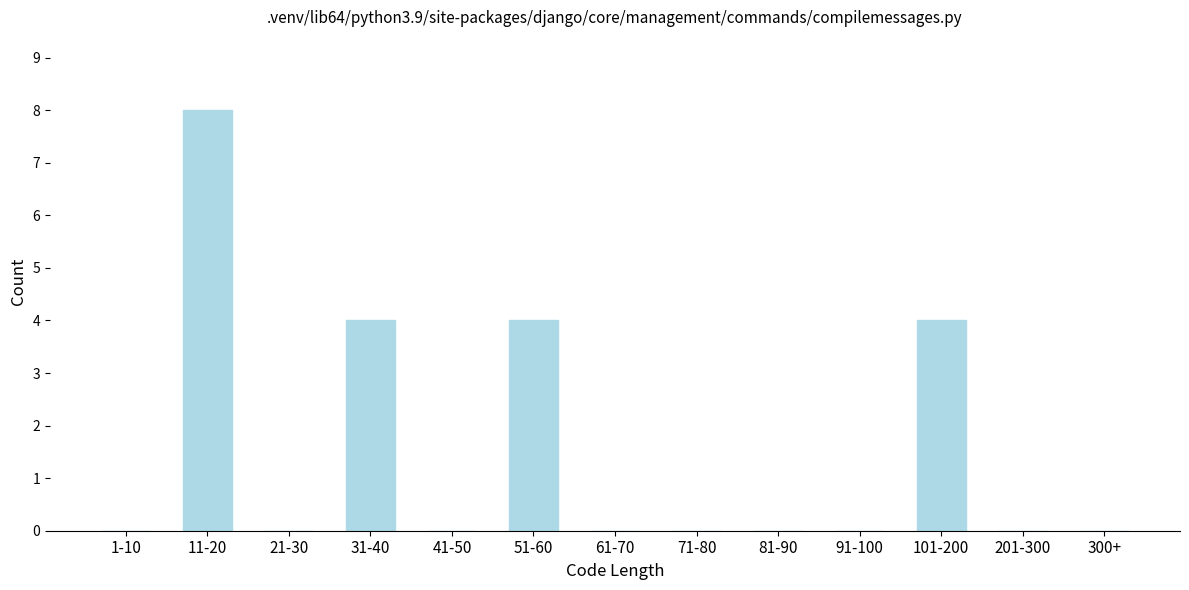

Reading right to left, list all the values displayed in this chart.

300+=0	201-300=0	101-200=4	91-100=0	81-90=0	71-80=0	61-70=0	51-60=4	41-50=0	31-40=4	21-30=0	11-20=8	1-10=0